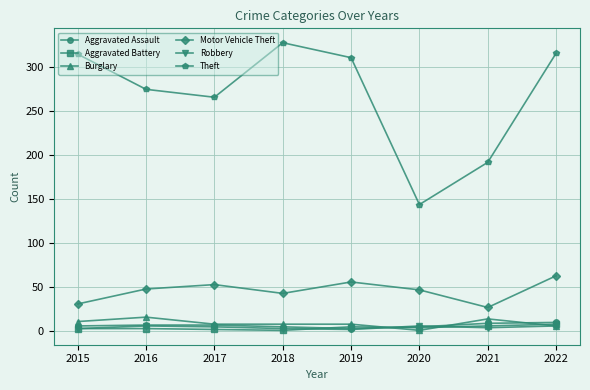

What is the sum of all Robbery values?

35